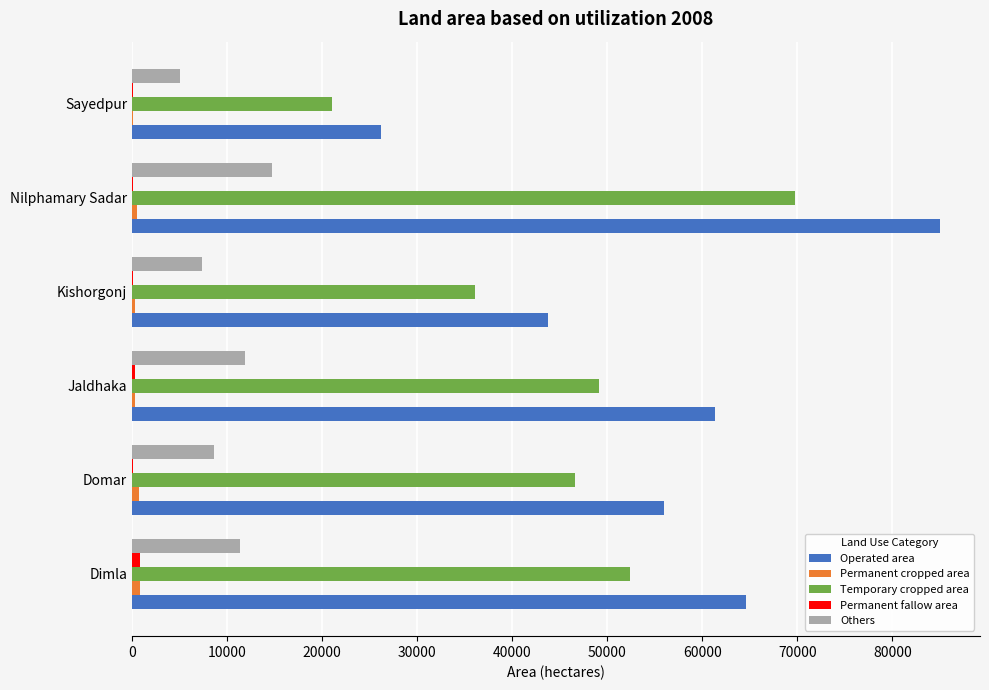

How many data points does each series have?

6